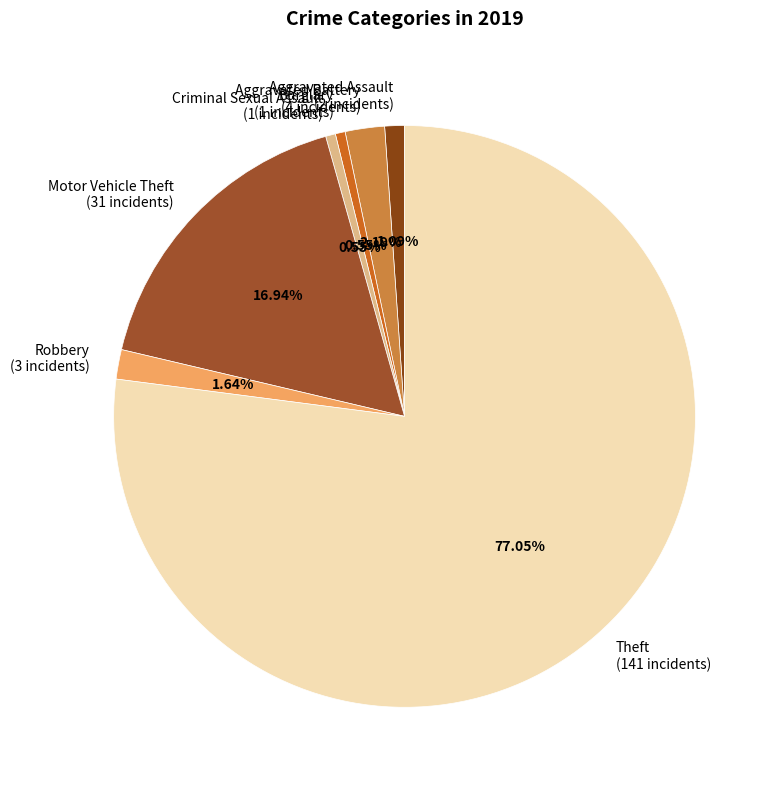

To the nearest percent, what portion does Criminal Sexual Assault represent?

1%